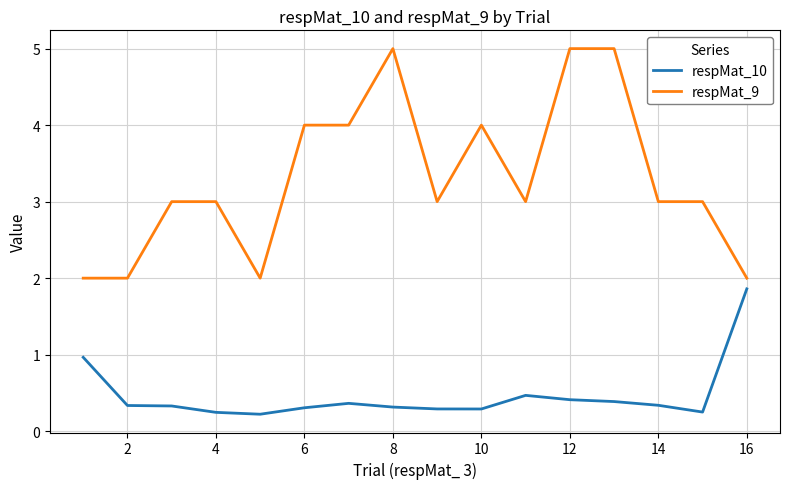

How many lines are shown in the chart?

2